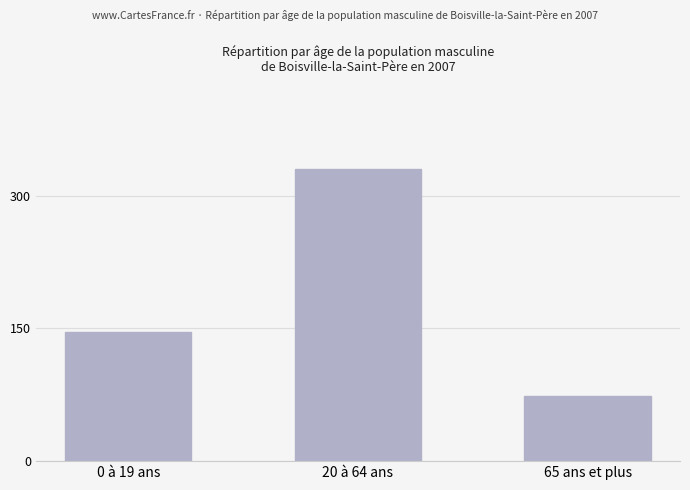

What position from the left is 65 ans et plus?

3